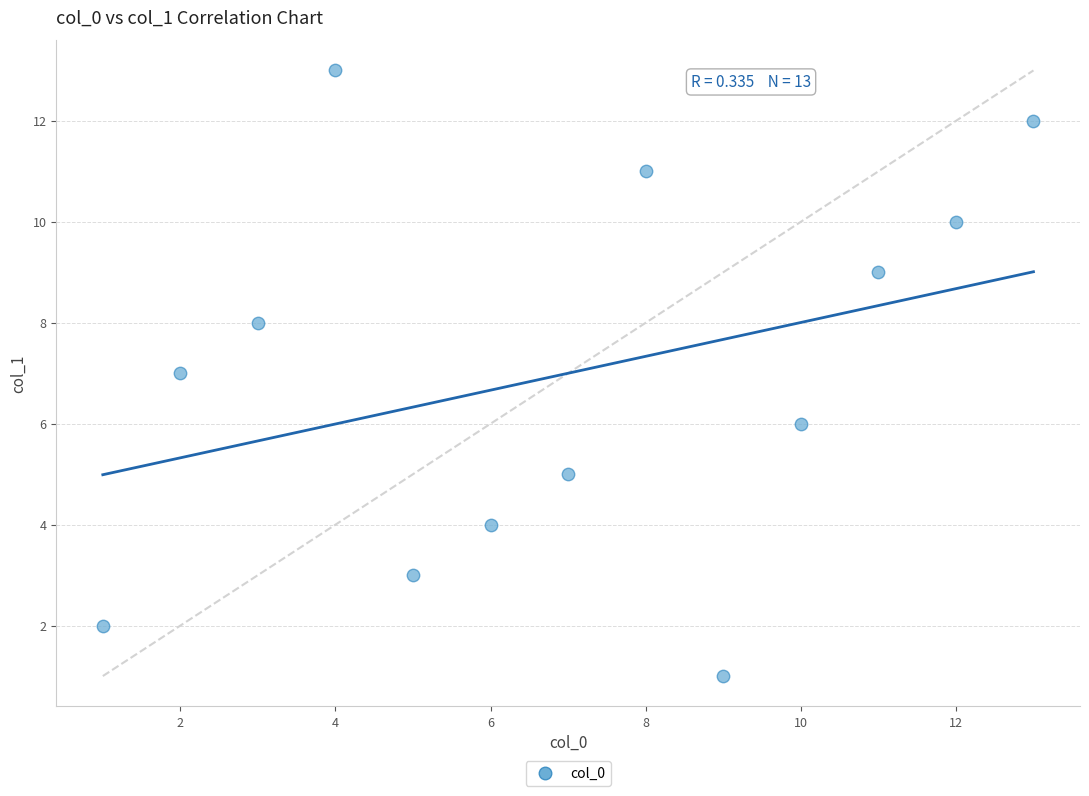

What is the range of X values (max minus min)?

12